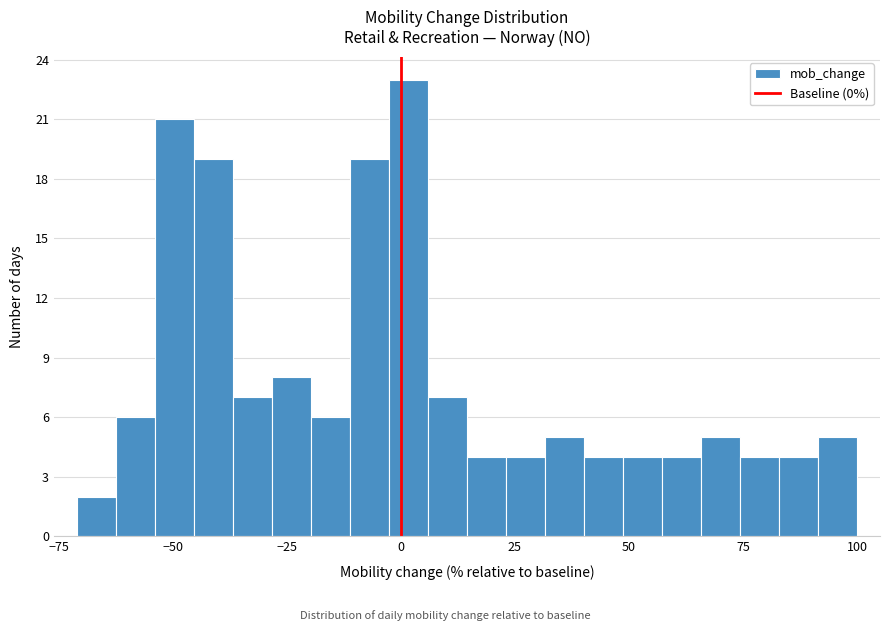

Read against the x-axis, roughly where is the centre of the tallest bar?

0